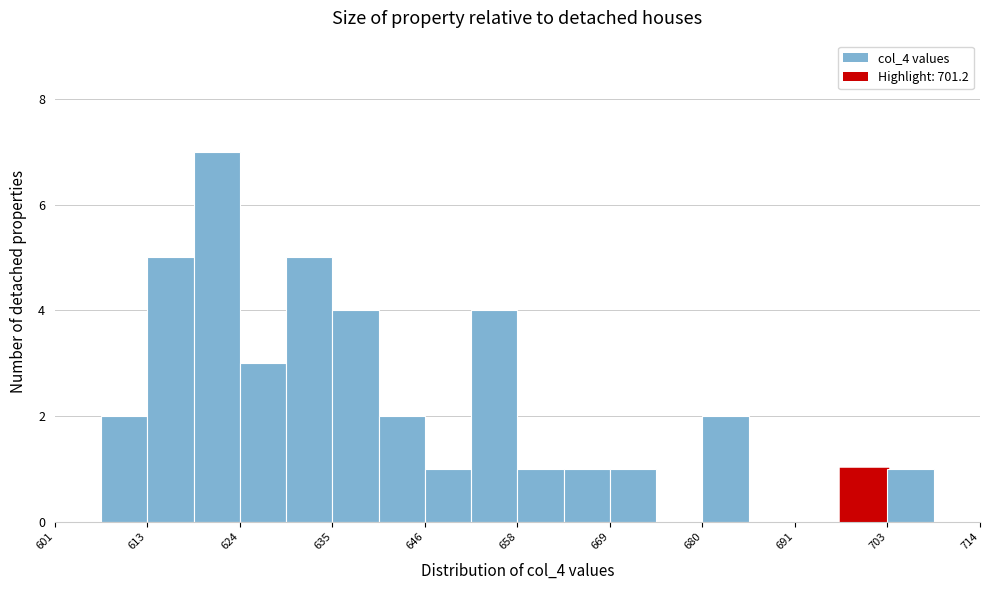

Around what value on the x-axis is the tallest bar? Give the approximate position of its centre, as read against the axis.

622